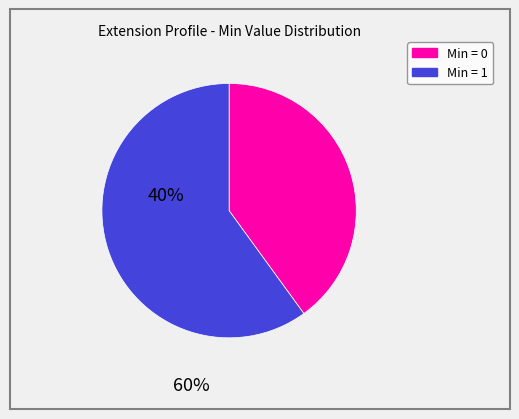

Does any single category account for the majority?

Yes